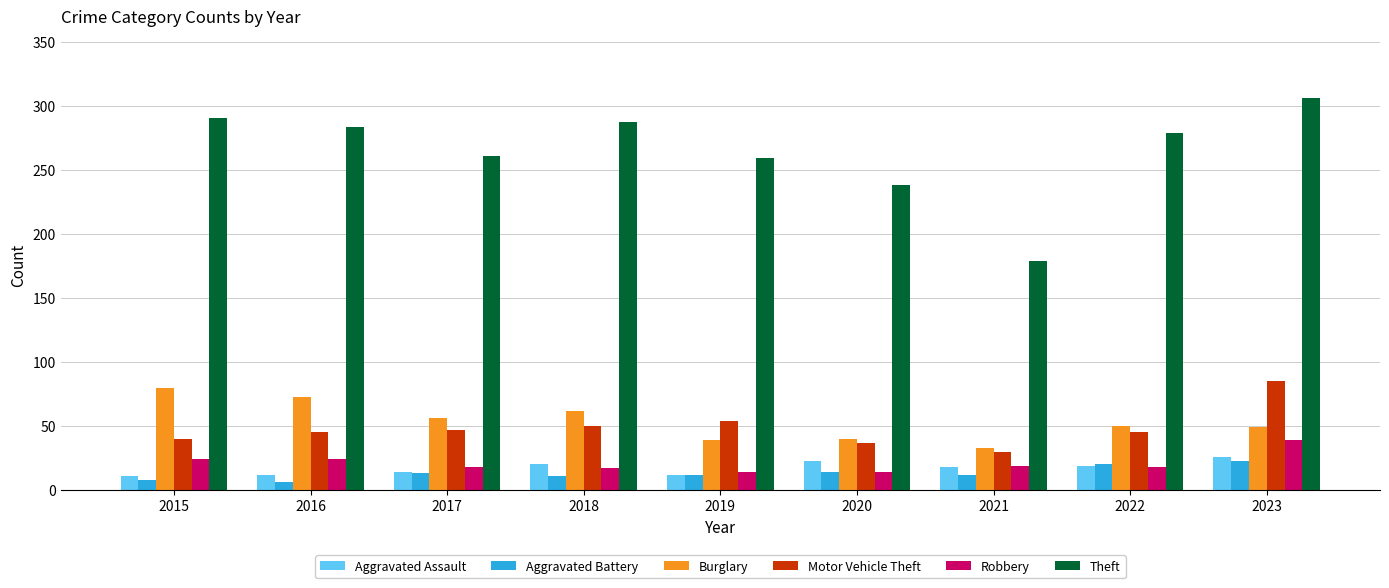

Rank the series by their maximum value, from lowest to highest.

Aggravated Battery, Aggravated Assault, Robbery, Burglary, Motor Vehicle Theft, Theft